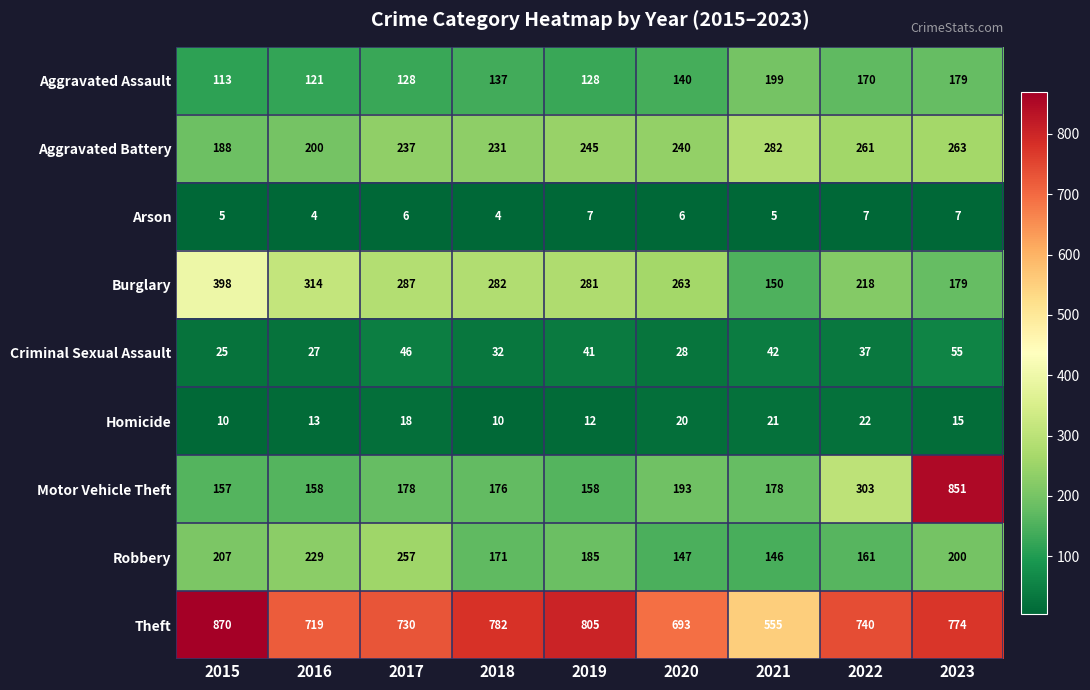

True or false: Motor Vehicle Theft has a value of 295 at 2017.

False